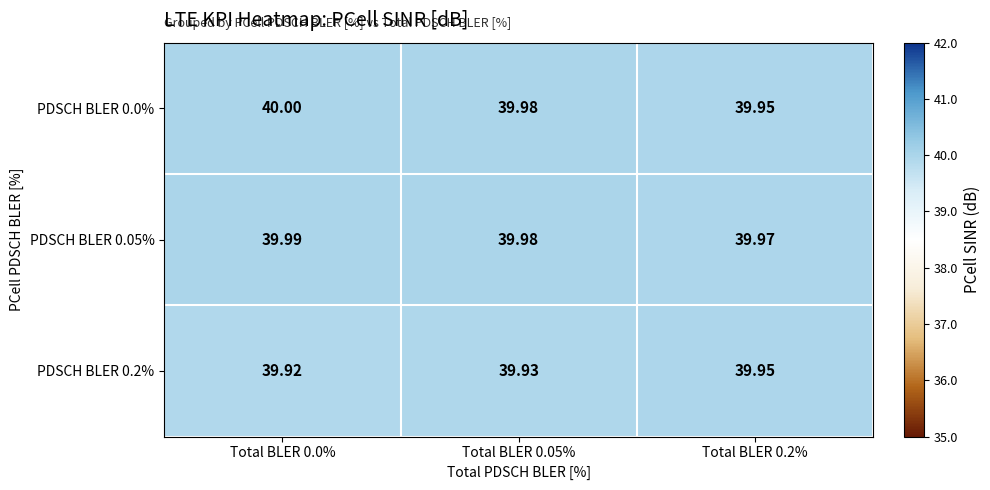

How many series are shown in this chart?

3